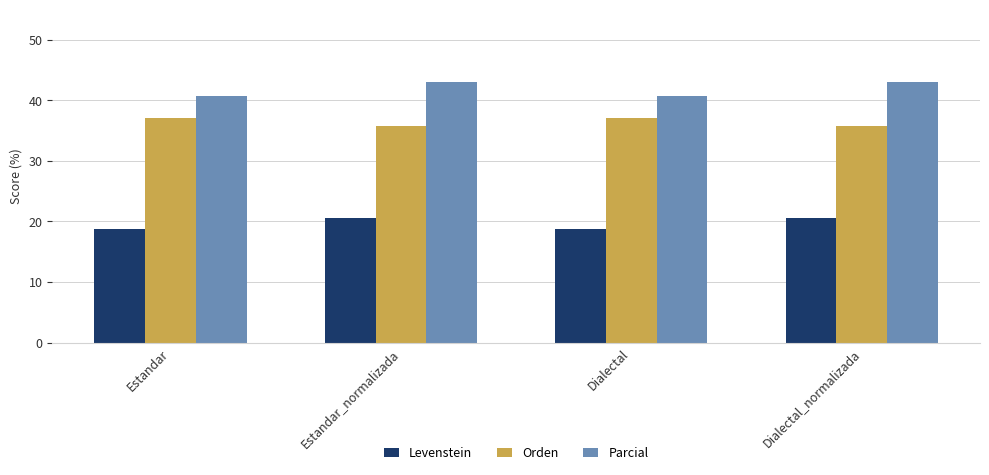

Read the Orden value at Dialectal.

37.2